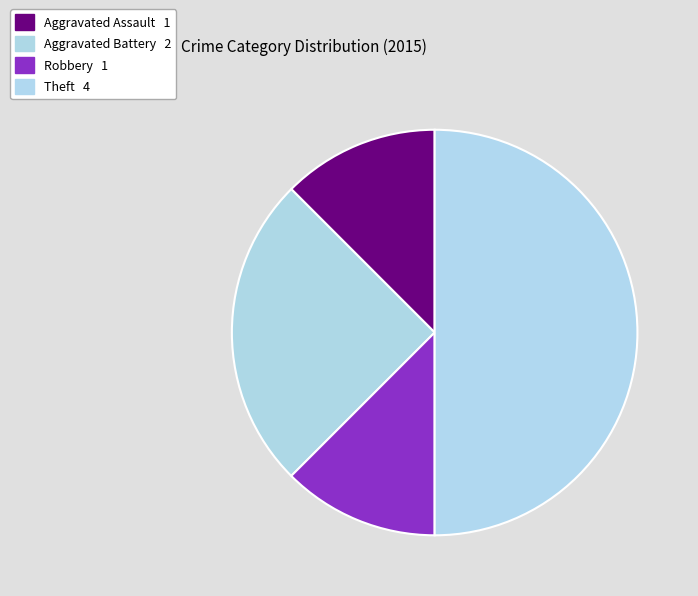

What is the ratio of the value at Aggravated Assault to the value at Theft?

0.2